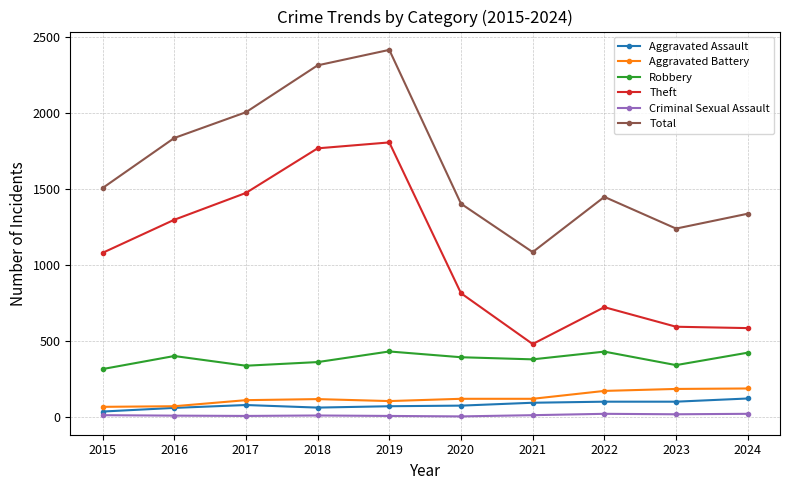

True or false: Total has more than 1 interior local peaks.

True